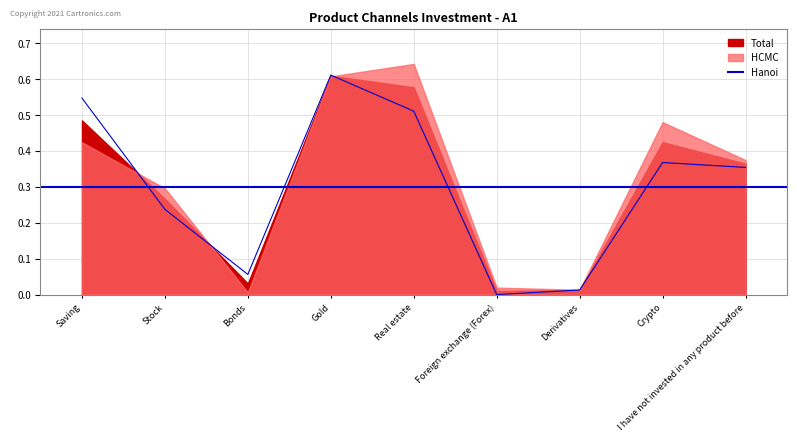

Rank the series by their average value, from lowest to highest.

Hanoi, Total, HCMC